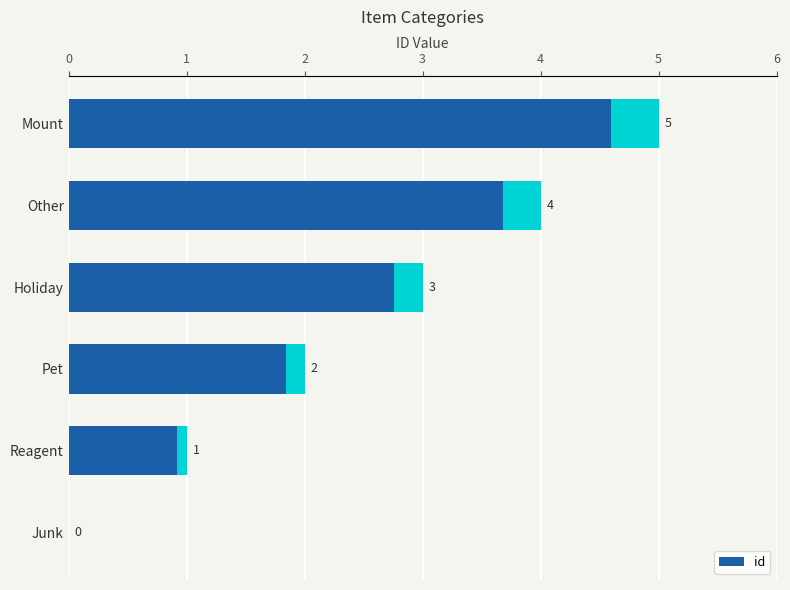

Does the chart contain any negative values?

No